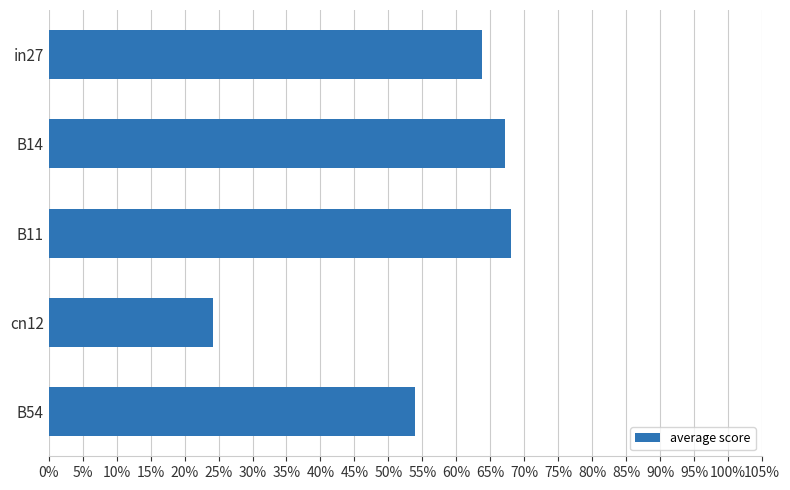

Does the chart contain any negative values?

No